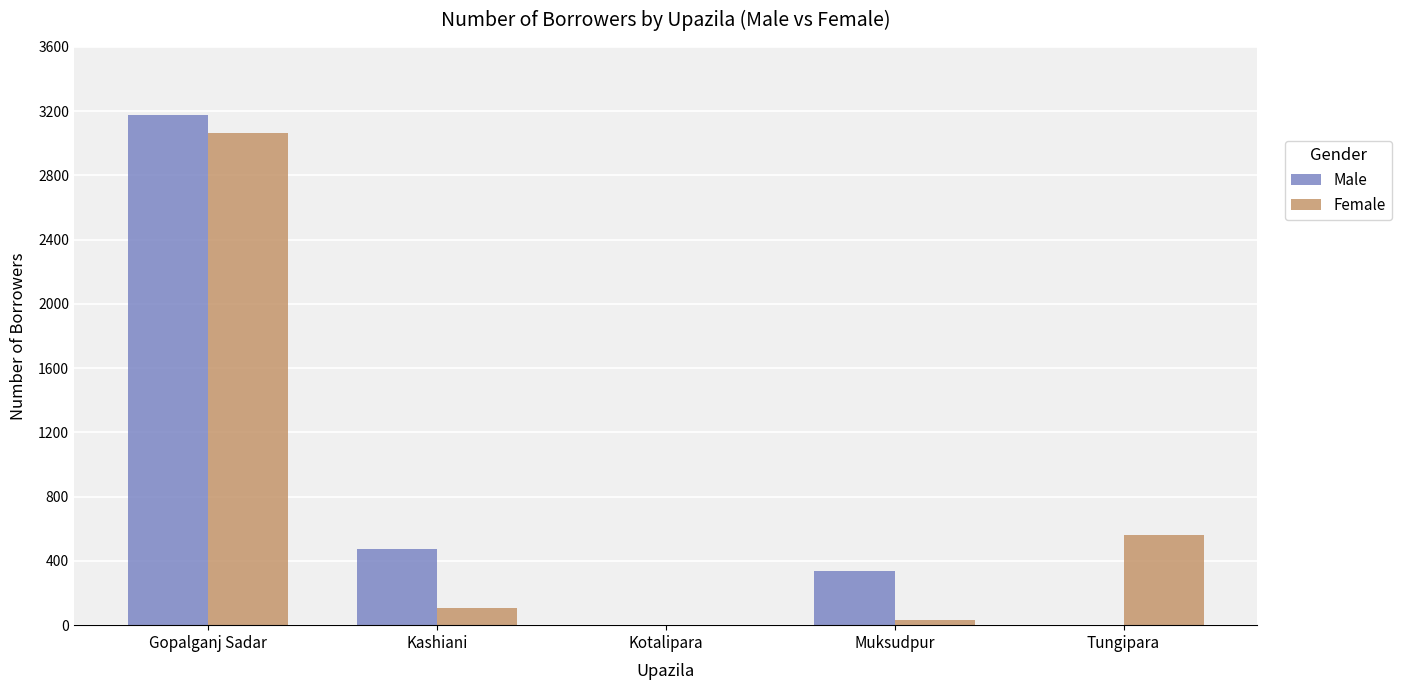

What is the difference between the Male values at Kashiani and Gopalganj Sadar?

2699